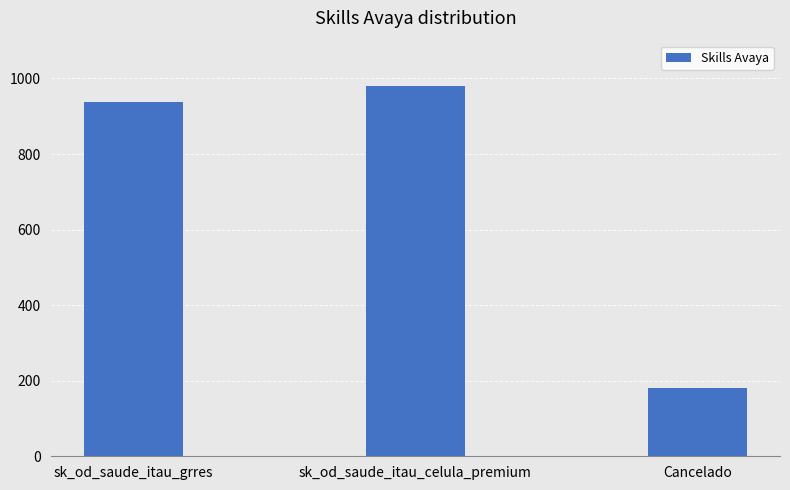

Is it true that the value at sk_od_saude_itau_celula_premium is 1571?

False